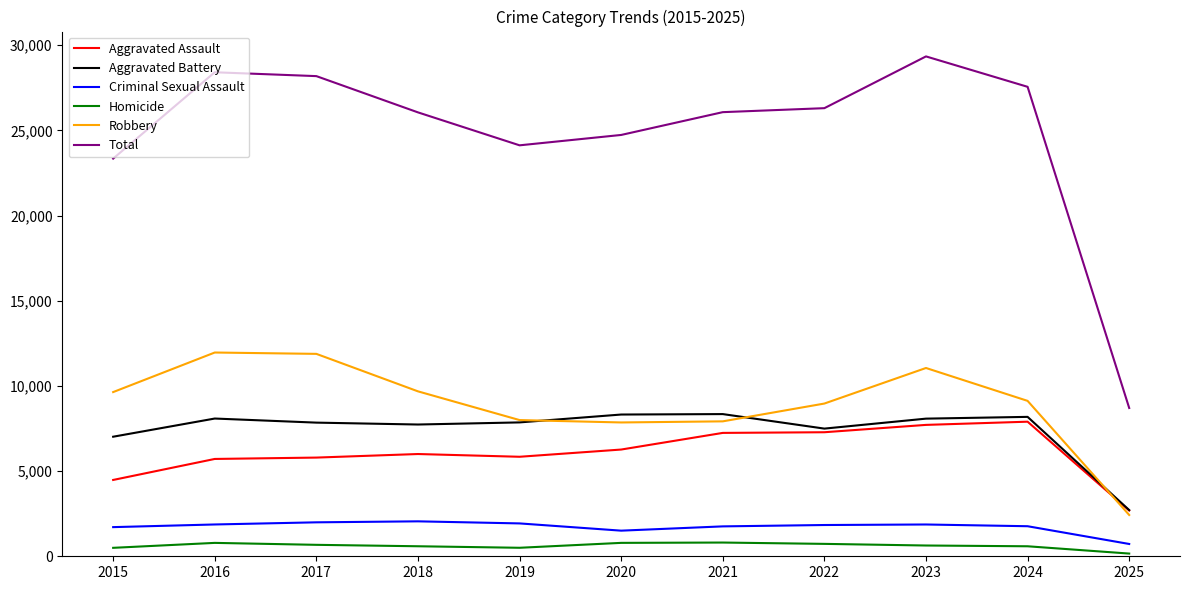

Does the chart display data point markers on the line(s)?

No